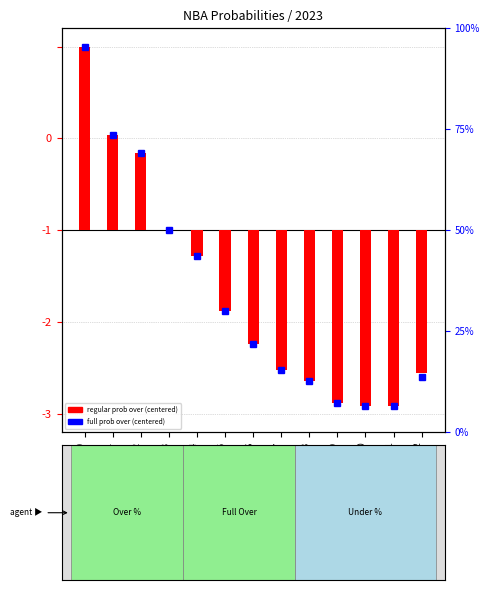

Is the value of all 2023 regular prob over at row_0 greater than the value of all 2023 full prob over at row_9?

Yes